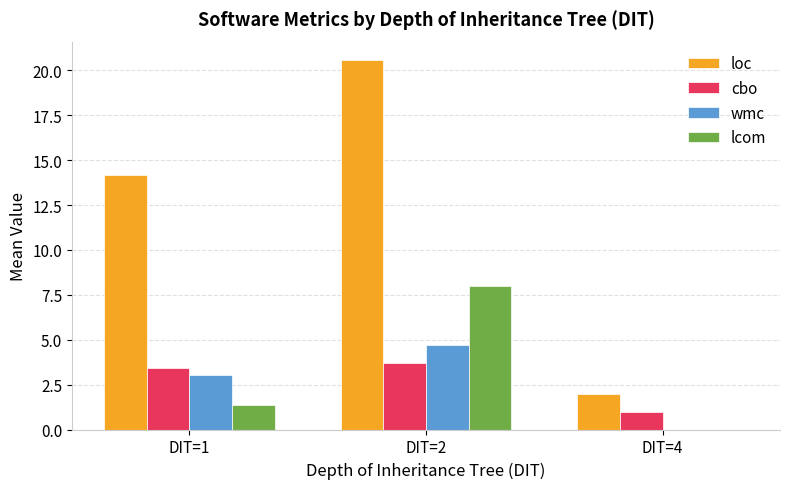

How many distinct data groups are displayed?

4